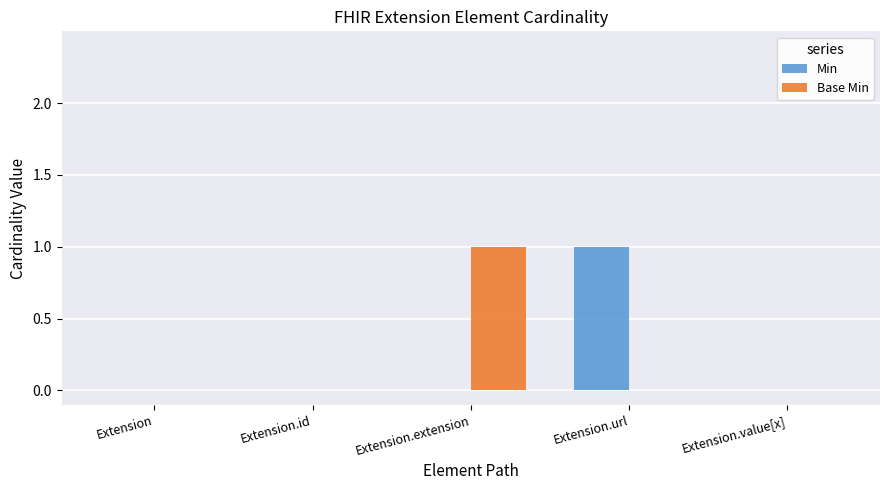

What is the highest value of the Base Min series?

1